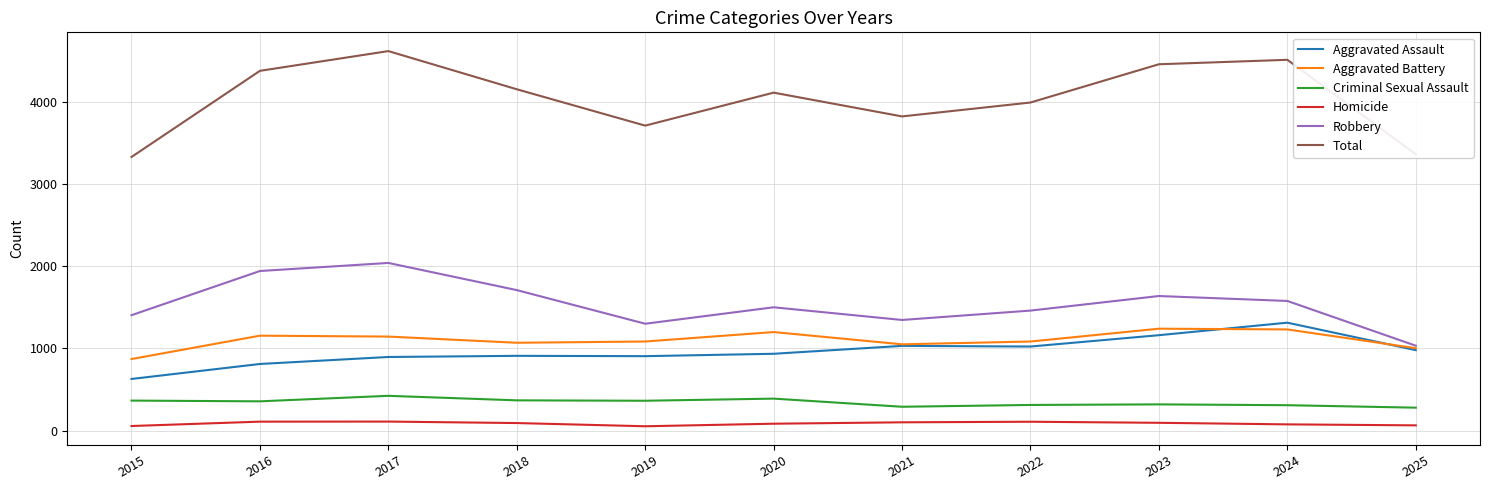

True or false: Aggravated Assault and Criminal Sexual Assault cross at least once.

False